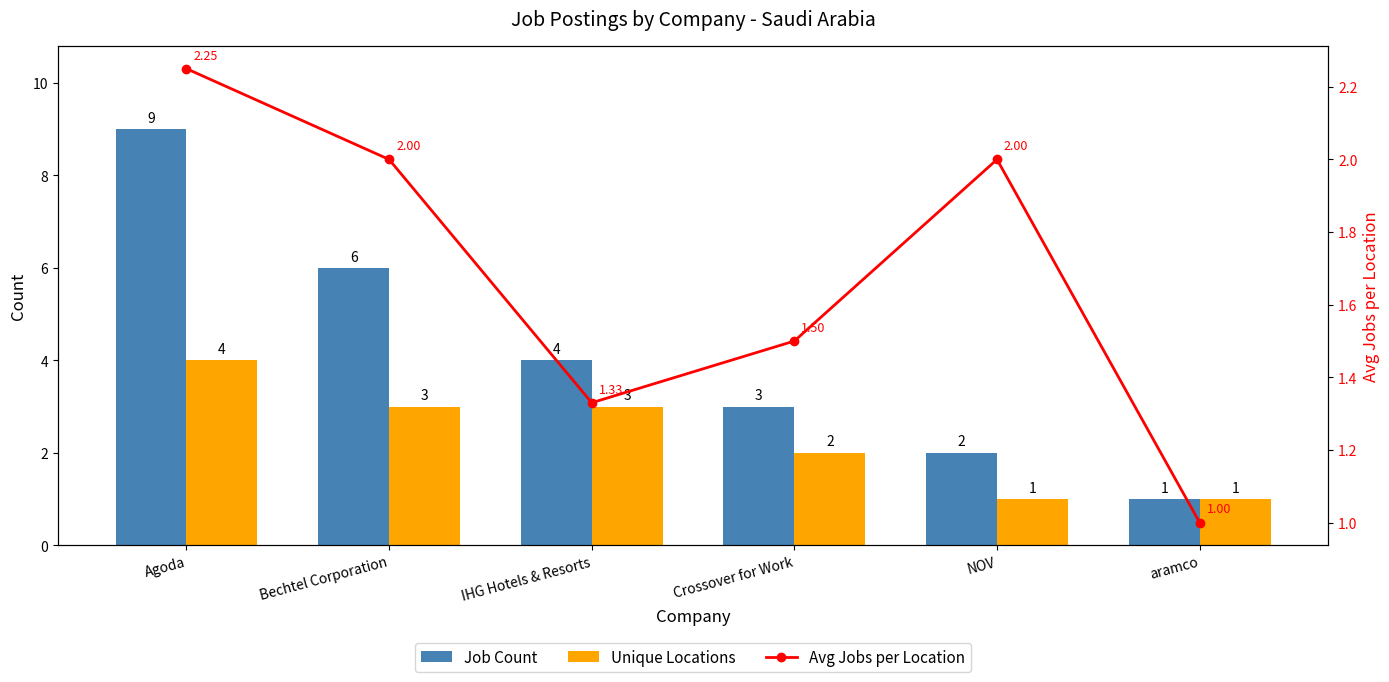

Rank the series by their average value, from highest to lowest.

Job Count, Unique Locations, Avg Jobs per Location